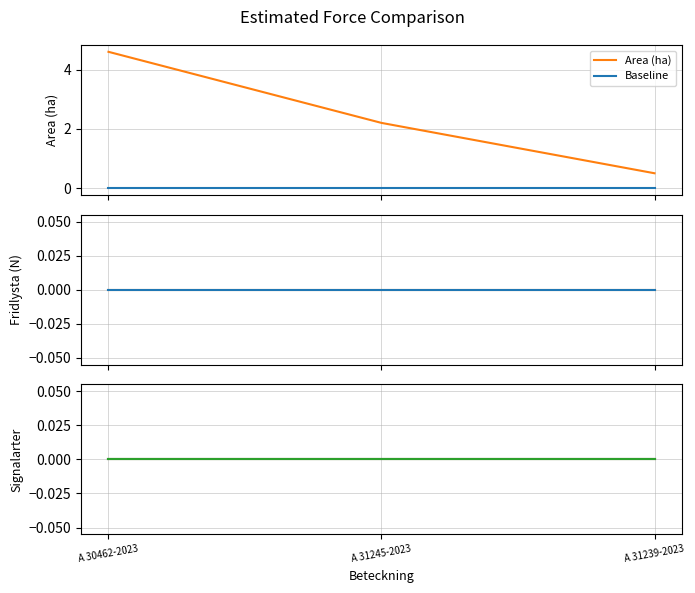

What is the maximum value shown in the chart?

4.6